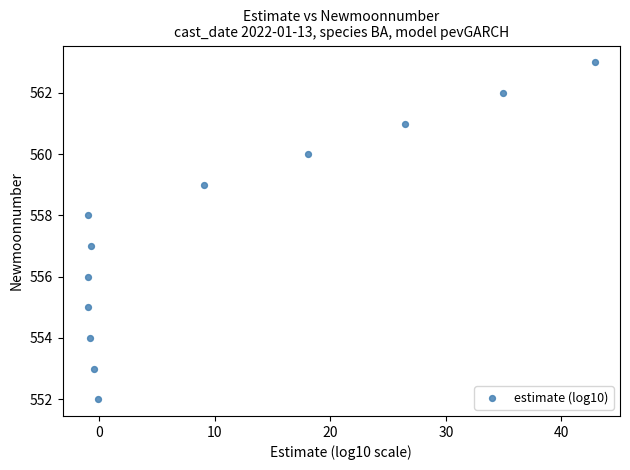

What is the average Y value?

558